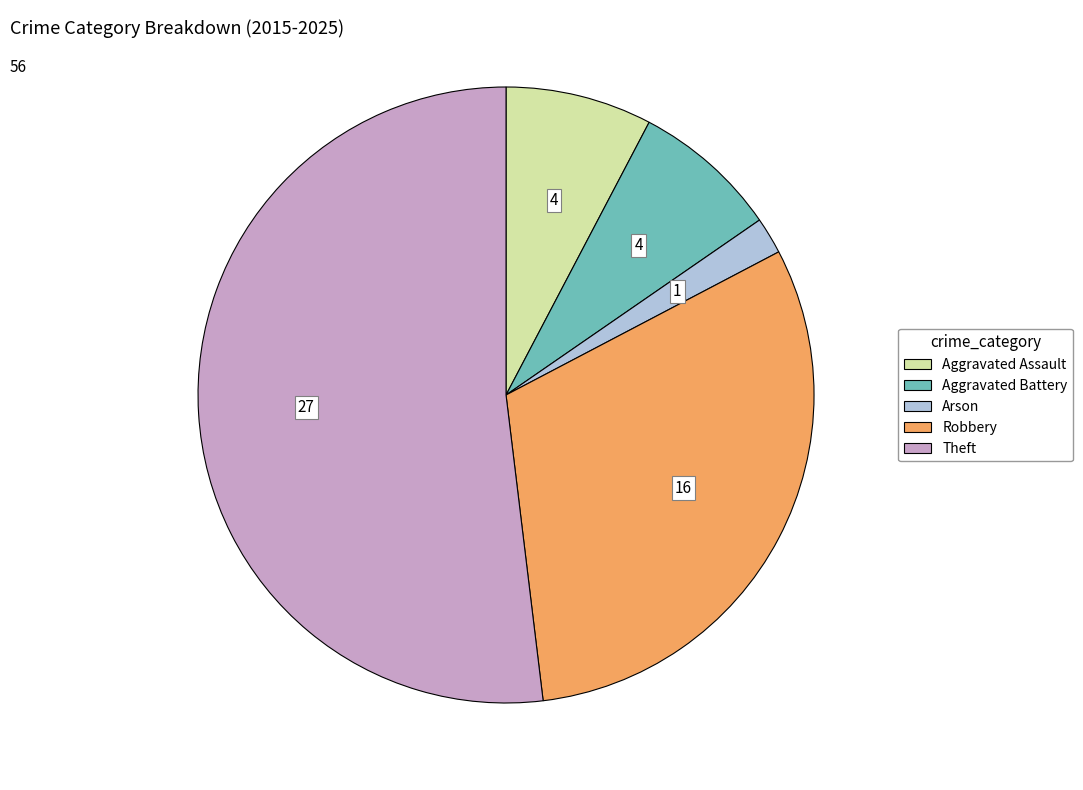

Is it true that Aggravated Battery is 14% of the pie?

False